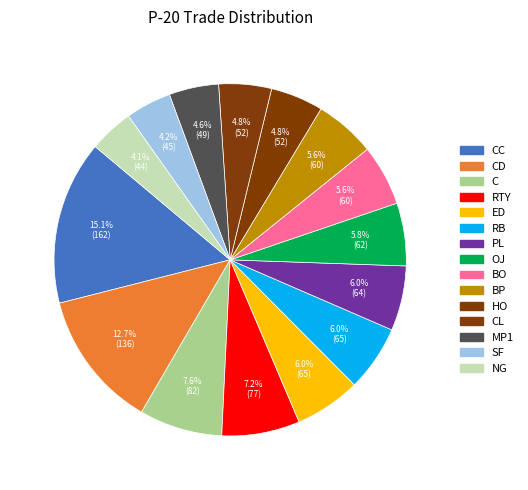

Count the number of slices in the pie.

15